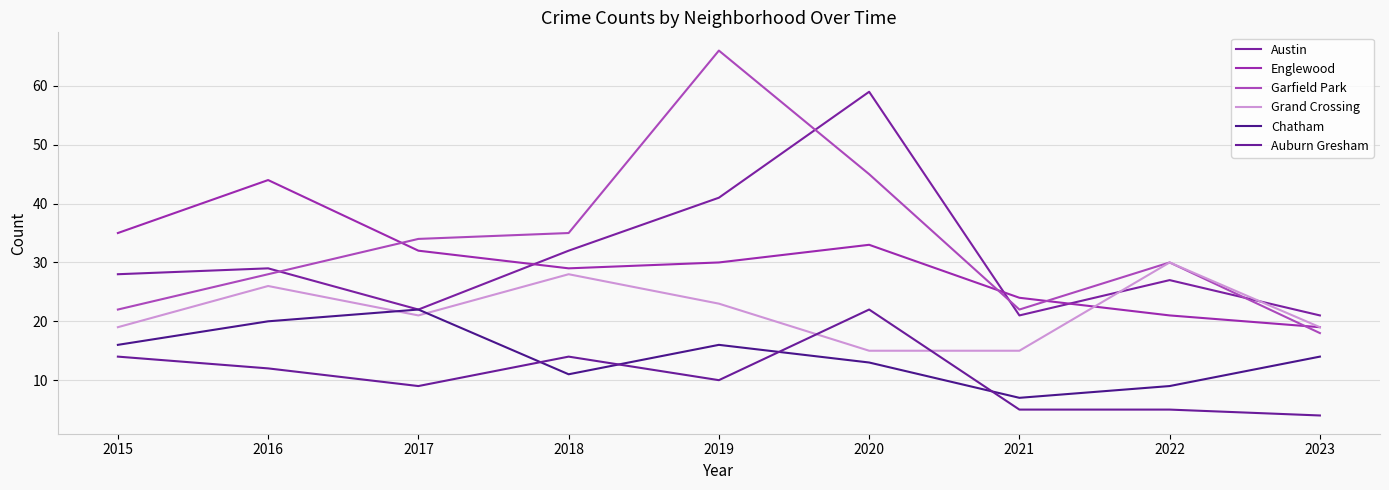

At how many categories does at least one series exceed 53?

2